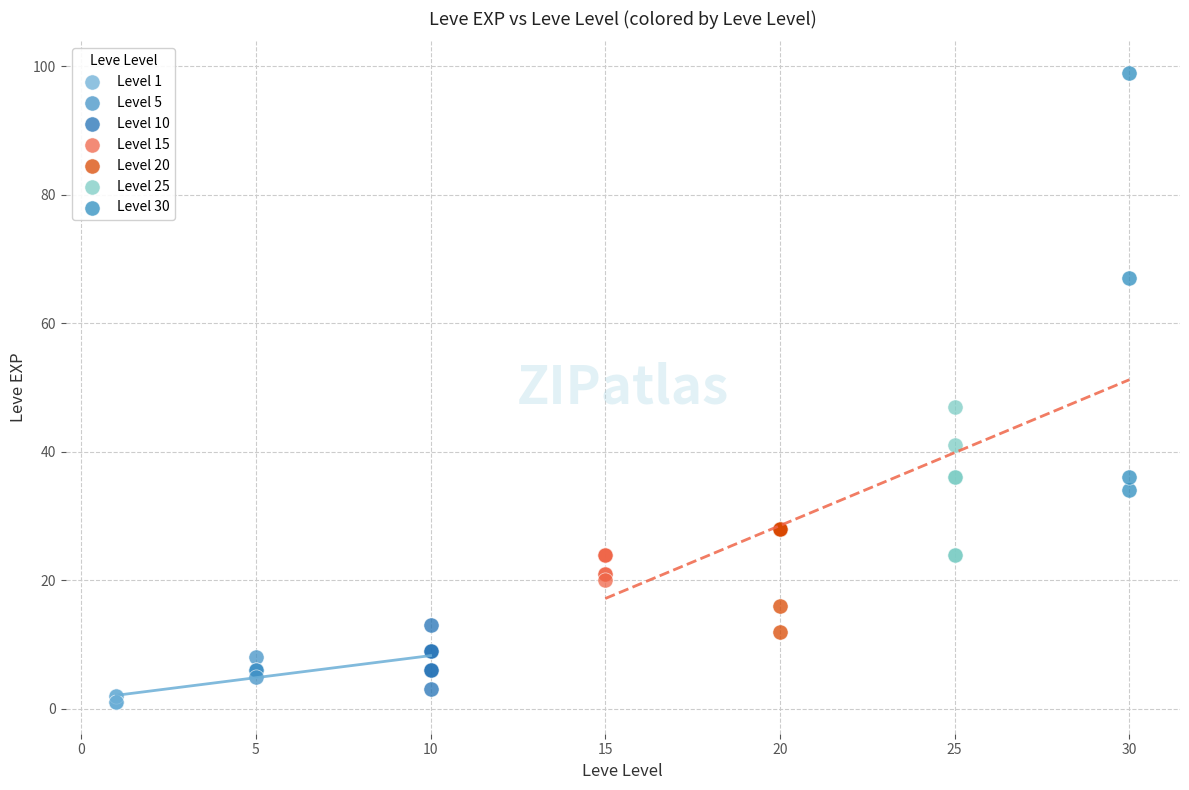

Which series has the widest spread of Y values?

Level 30